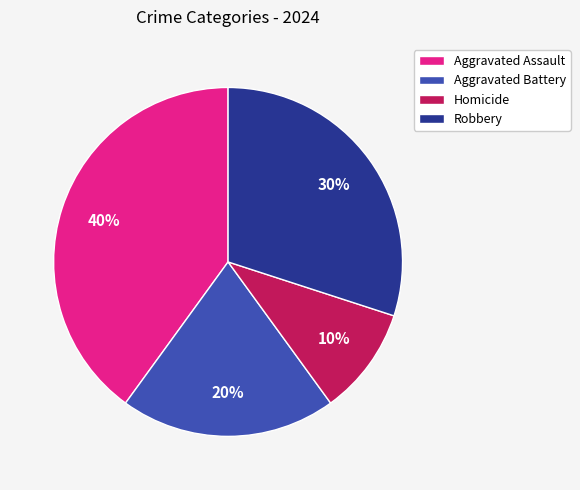

What is the largest slice in the pie chart?

Aggravated Assault